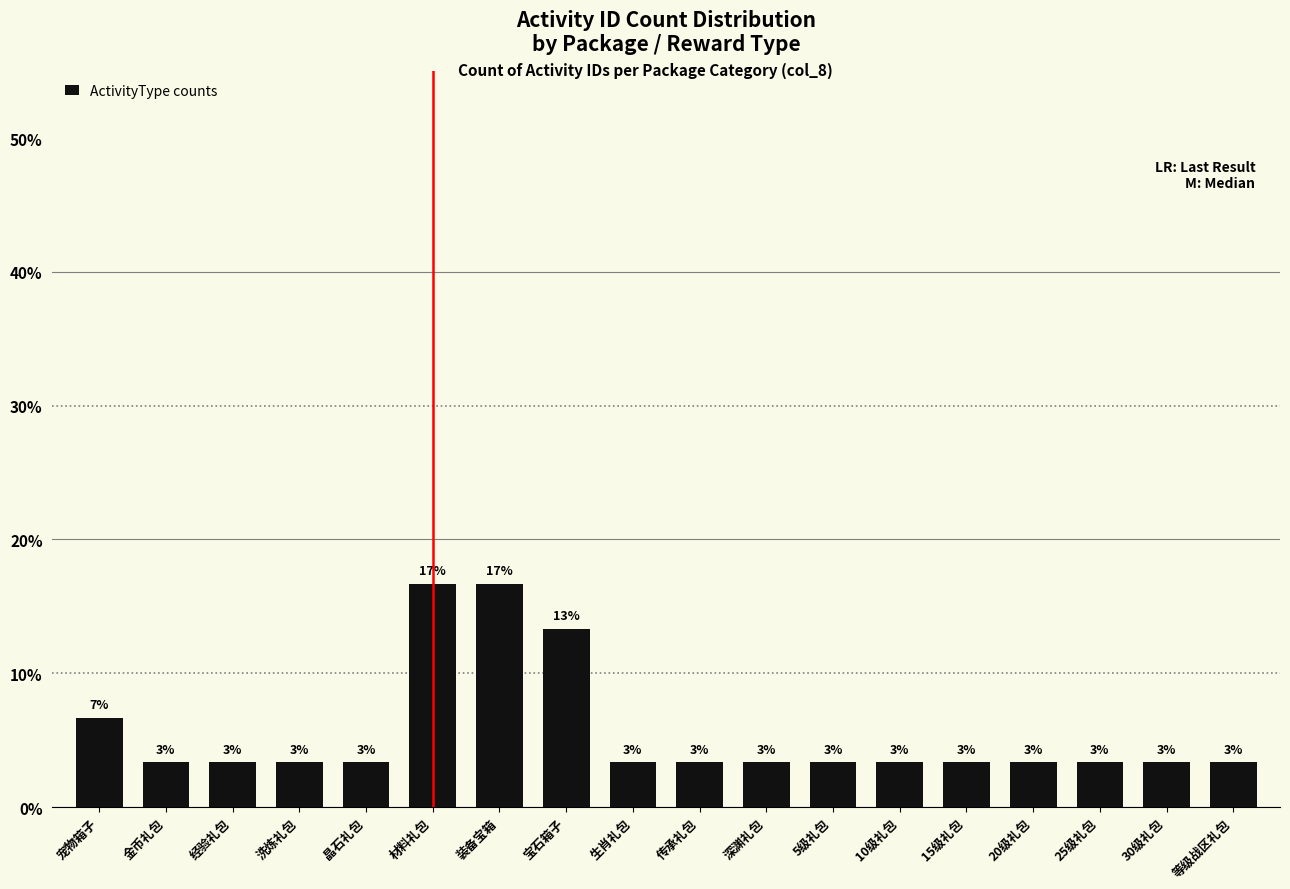

How many bars are there in total?

18